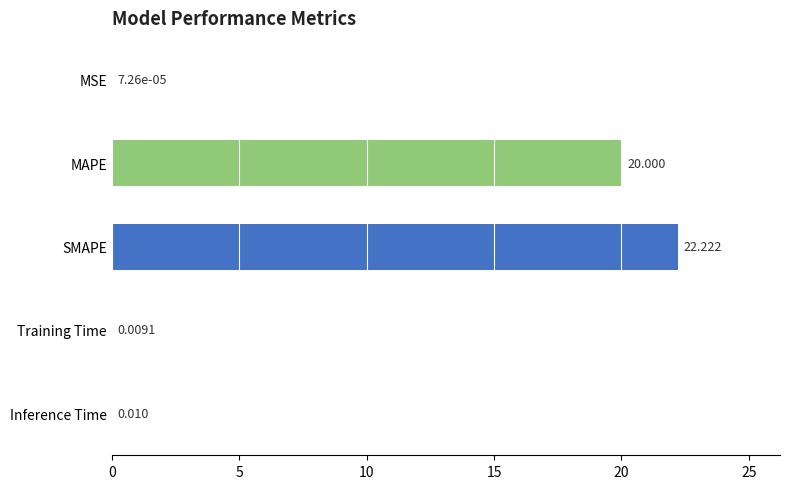

Between MSE and Training Time, which is larger?

Training Time